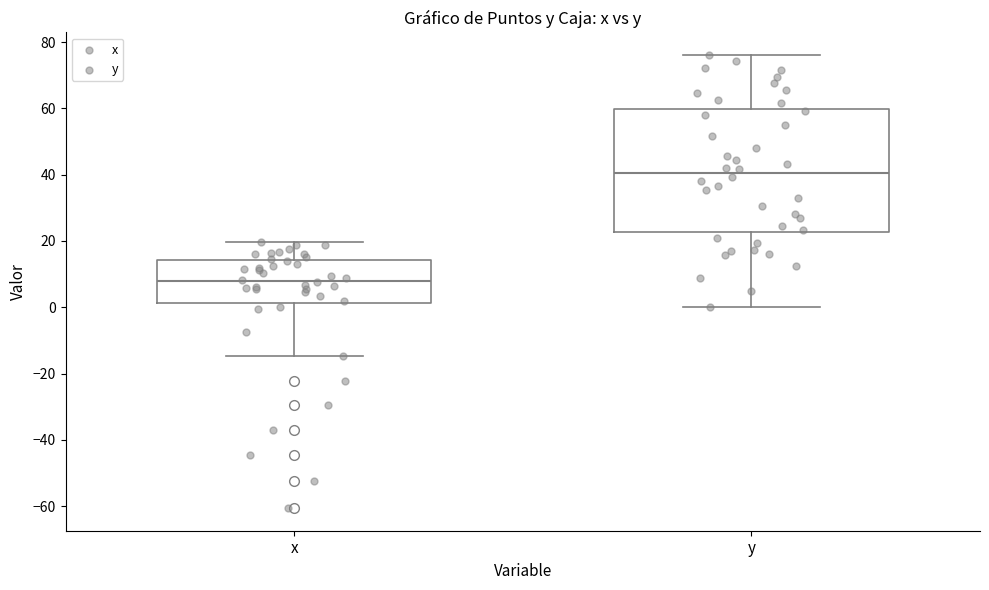

Comparing the boxes themselves (not the whiskers), which one is the tallest?

y